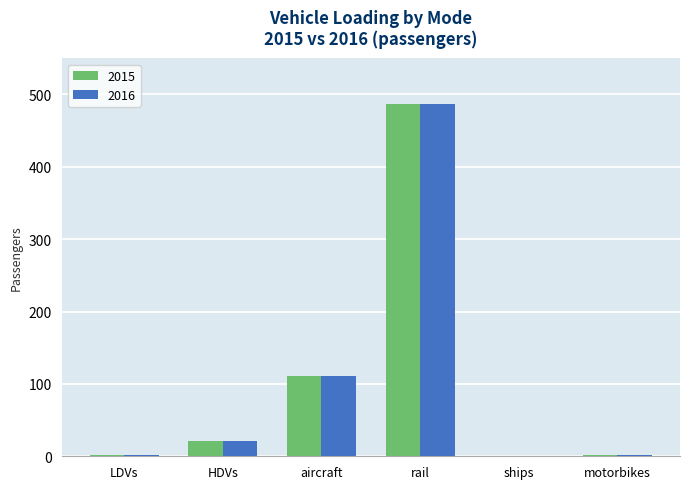

How many groups of bars are there?

6